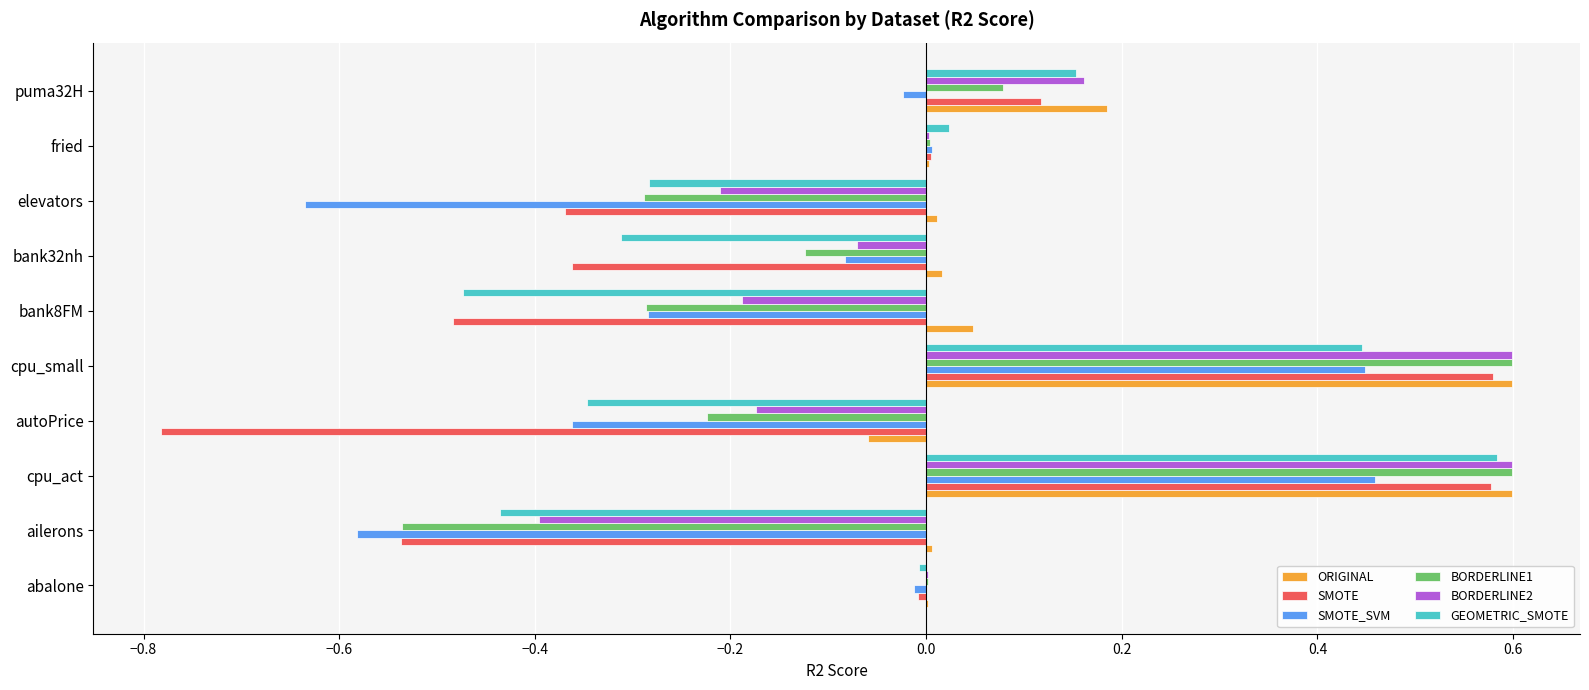

True or false: SMOTE has a value of 0.0 at fried.

True